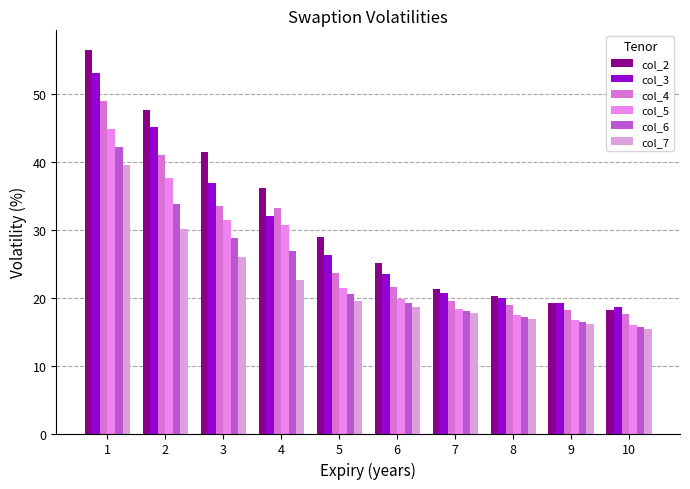

At how many categories does at least one series exceed 18?

10